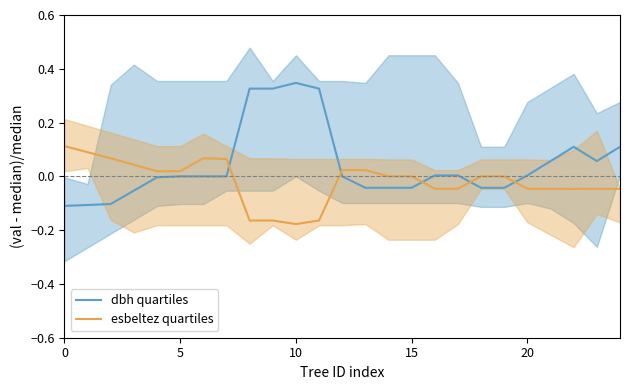

How many intersections are there between esbeltez quartiles and dbh quartiles?

5